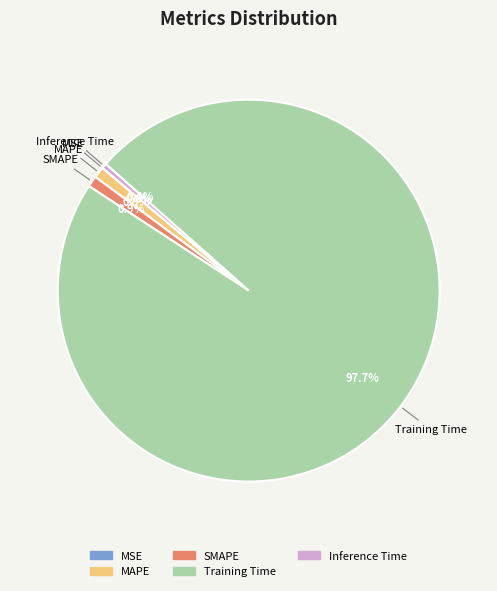

To the nearest percent, what is the combined percentage of Training Time and Inference Time?

98%